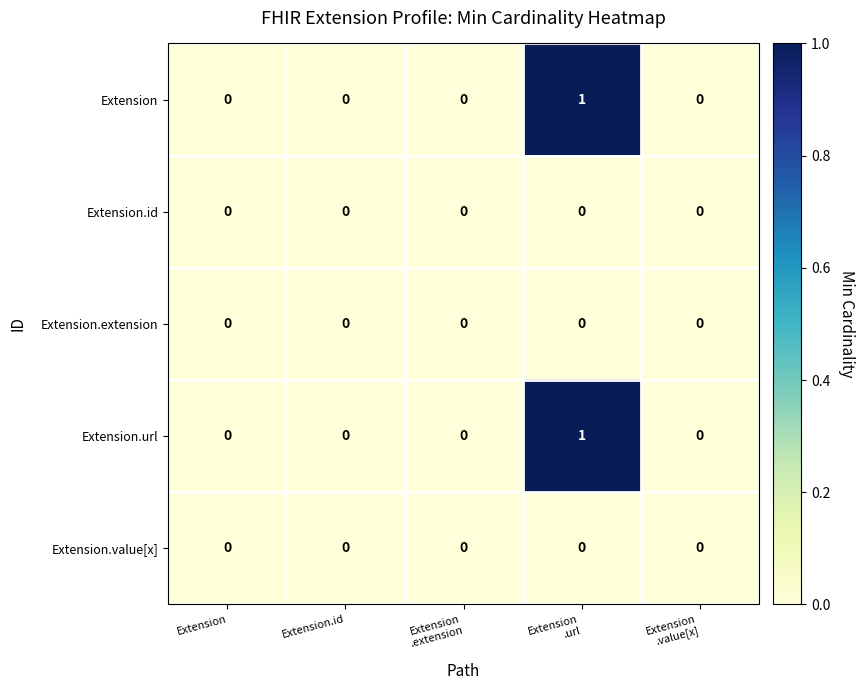

How many Extension values are between 0 and 1?

5